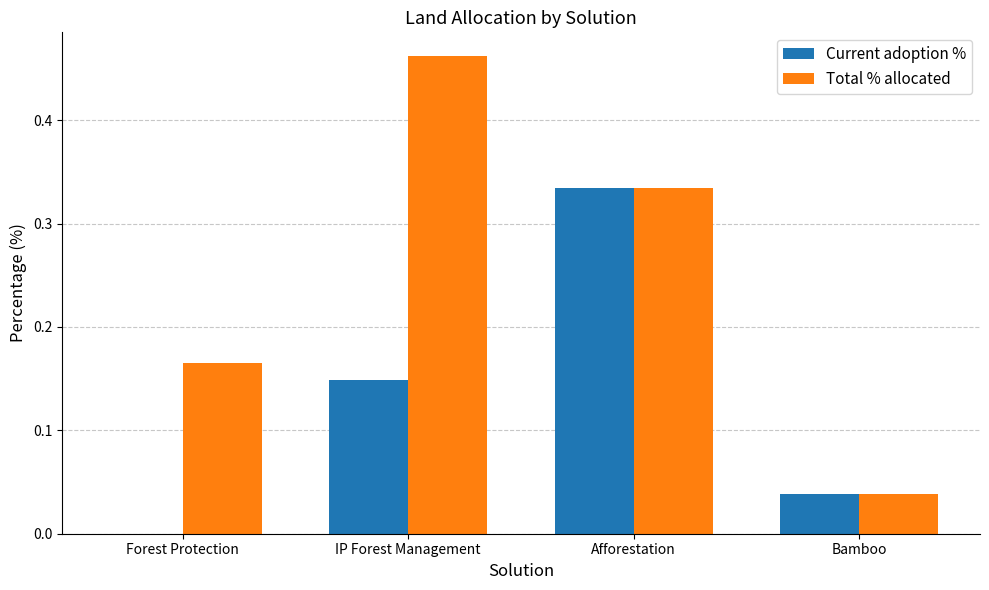

Is the value of Total % allocated at IP Forest Management greater than the value of Current adoption % at Bamboo?

Yes